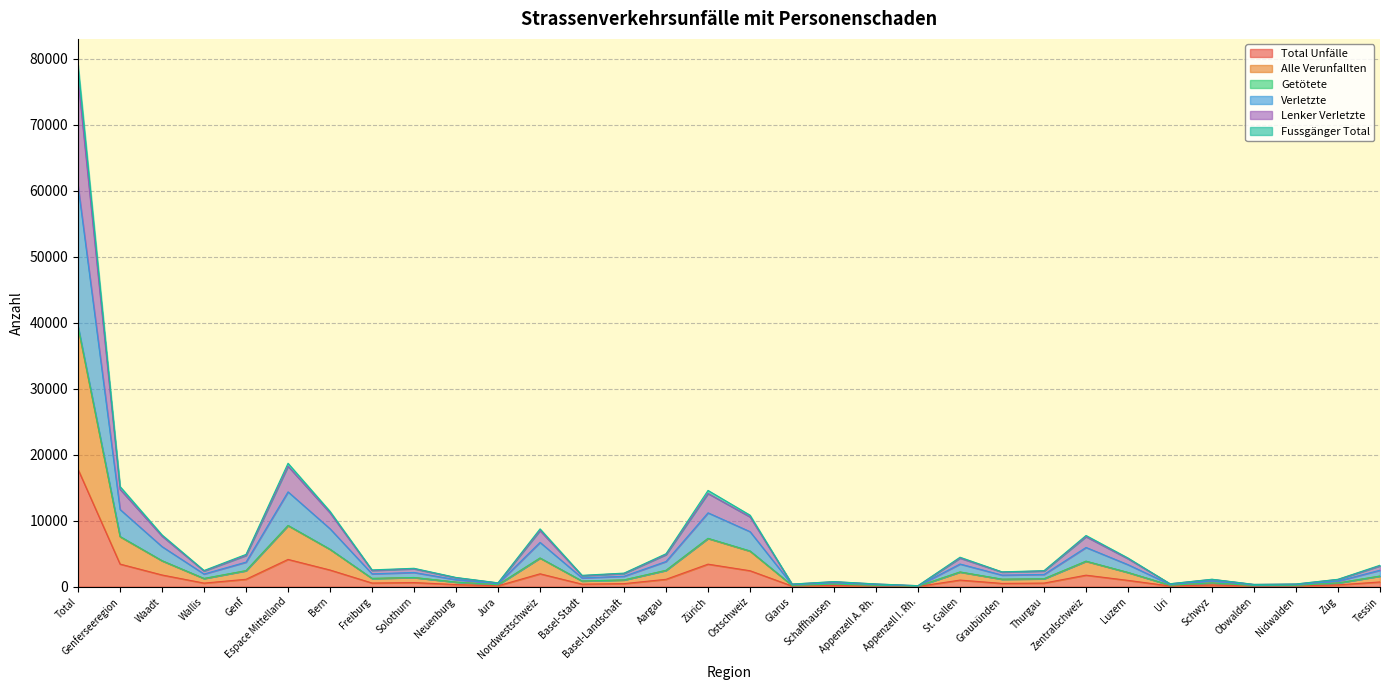

Rank the categories by Total Unfälle value from highest to lowest.

Total, Espace Mittelland, Genferseeregion, Zürich, Bern, Ostschweiz, Nordwestschweiz, Waadt, Zentralschweiz, Genf, Aargau, St. Gallen, Luzern, Tessin, Solothurn, Freiburg, Thurgau, Wallis, Graubünden, Basel-Landschaft, Basel-Stadt, Neuenburg, Zug, Schwyz, Schaffhausen, Jura, Uri, Glarus, Nidwalden, Appenzell A. Rh., Obwalden, Appenzell I. Rh.